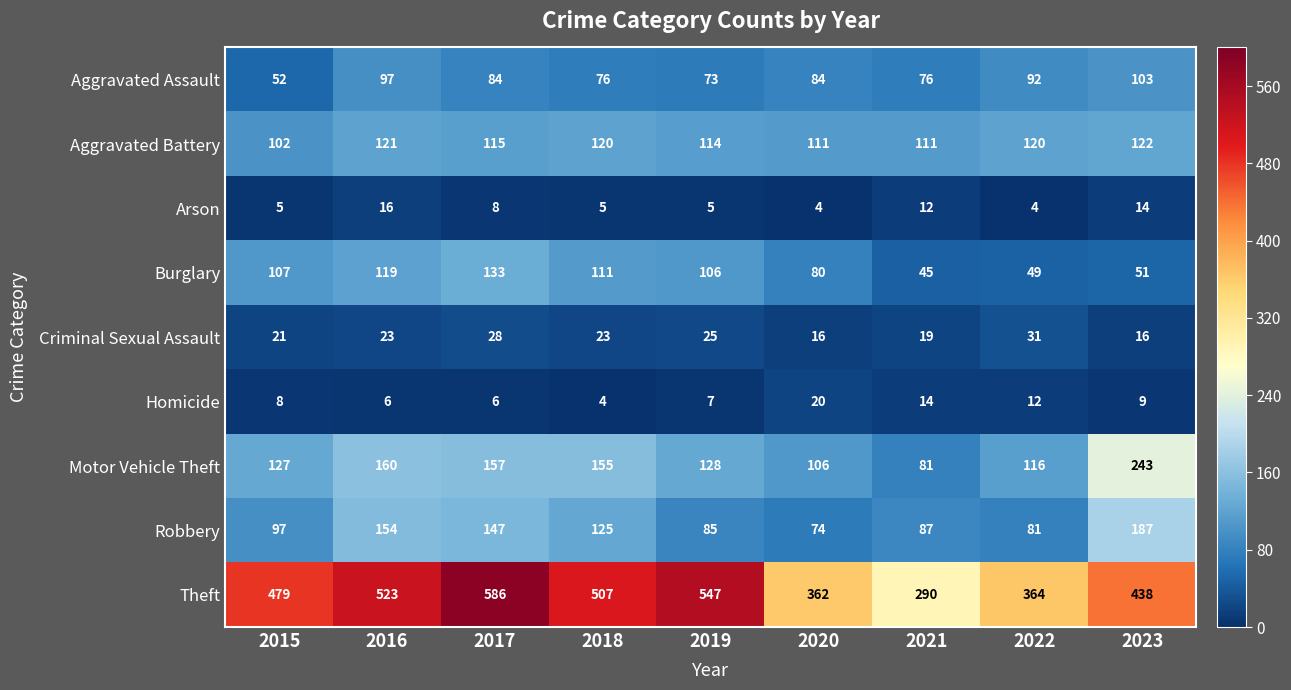

What is the sum of all Theft values?

4096